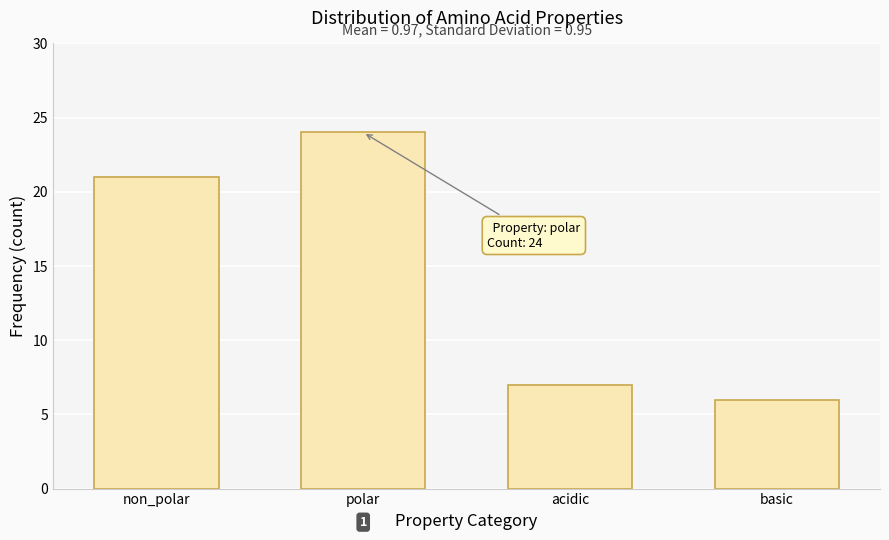

Reading right to left, transcribe all the data shown in this chart.

6	7	24	21